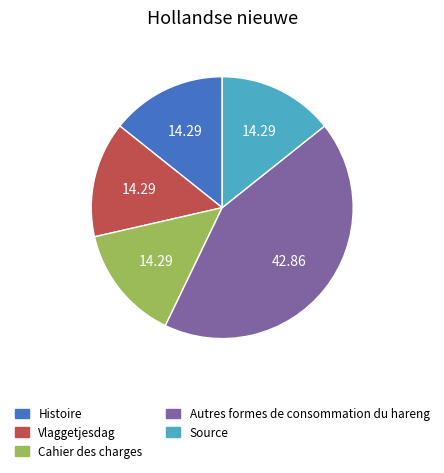

What is the largest slice in the pie chart?

Autres formes de consommation du hareng